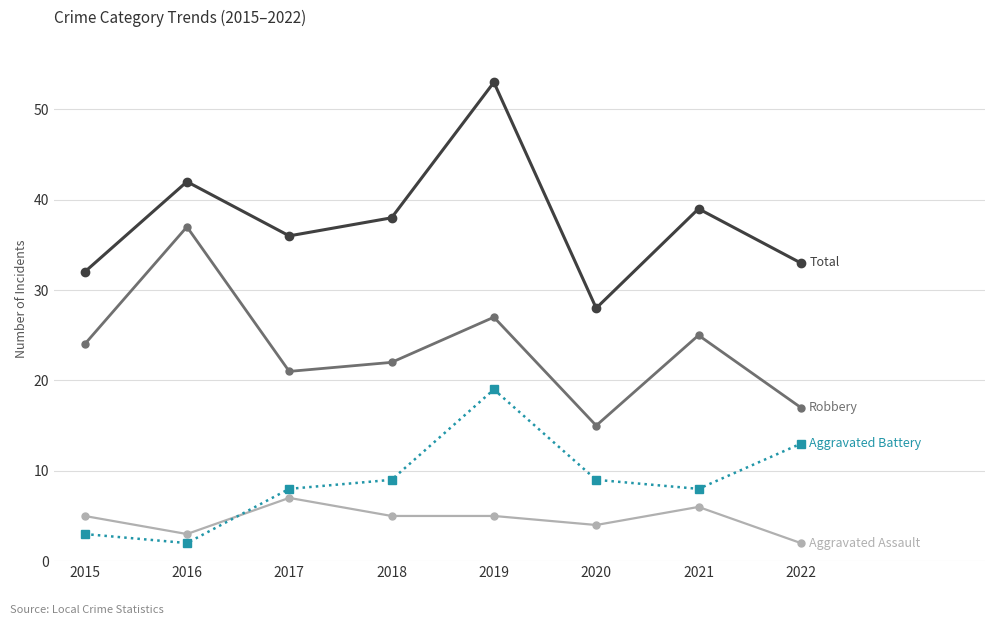

Count the number of data series in this chart.

4